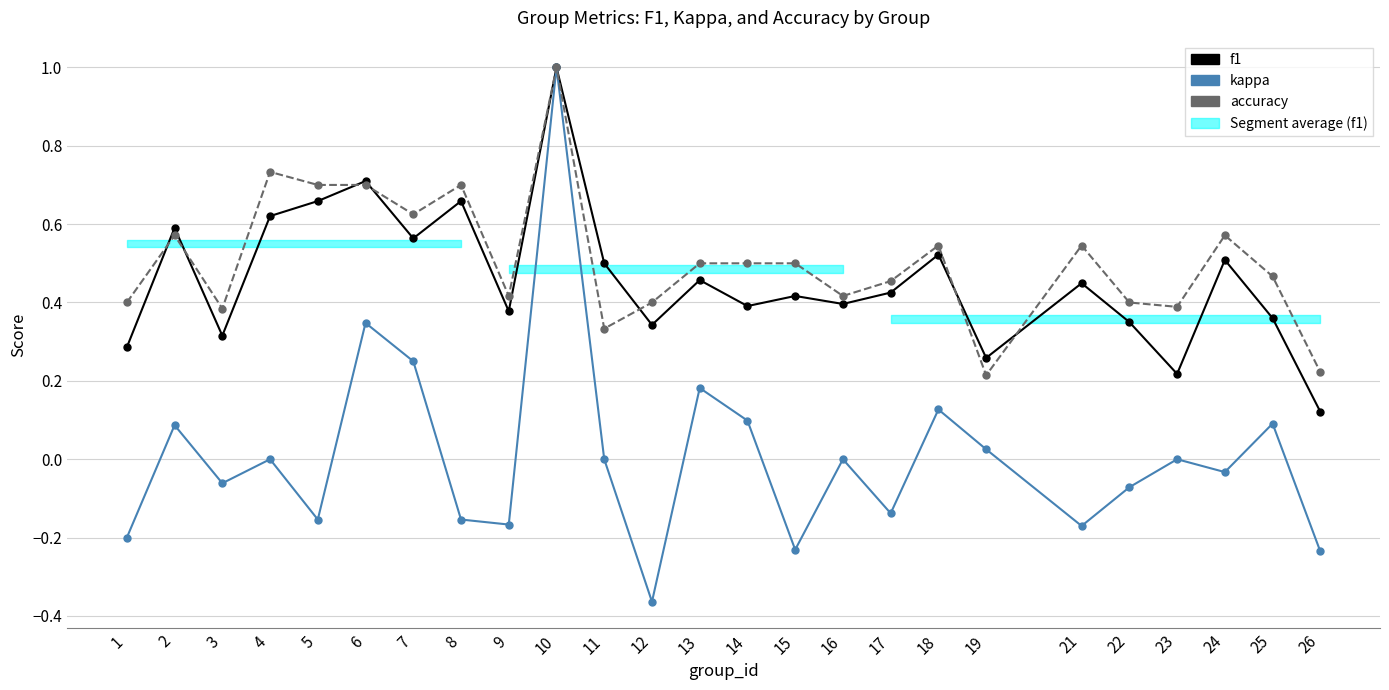

What is the sum of the kappa values at 19 and 10?

1.0